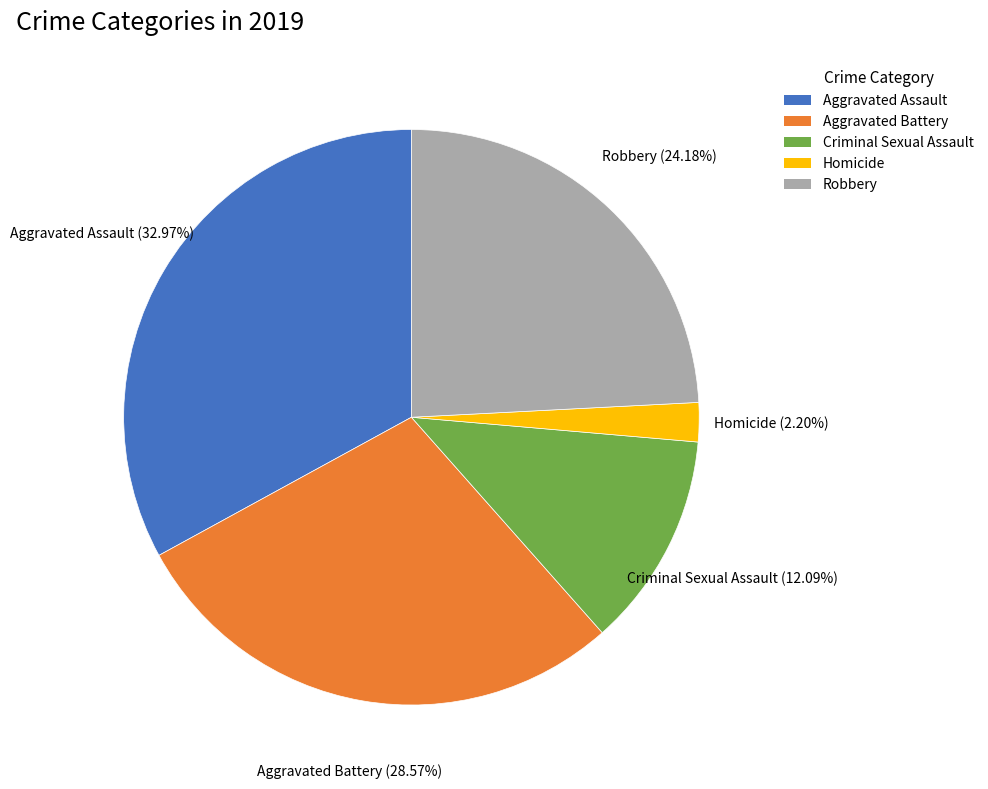

Does Robbery represent more than half of the total?

No